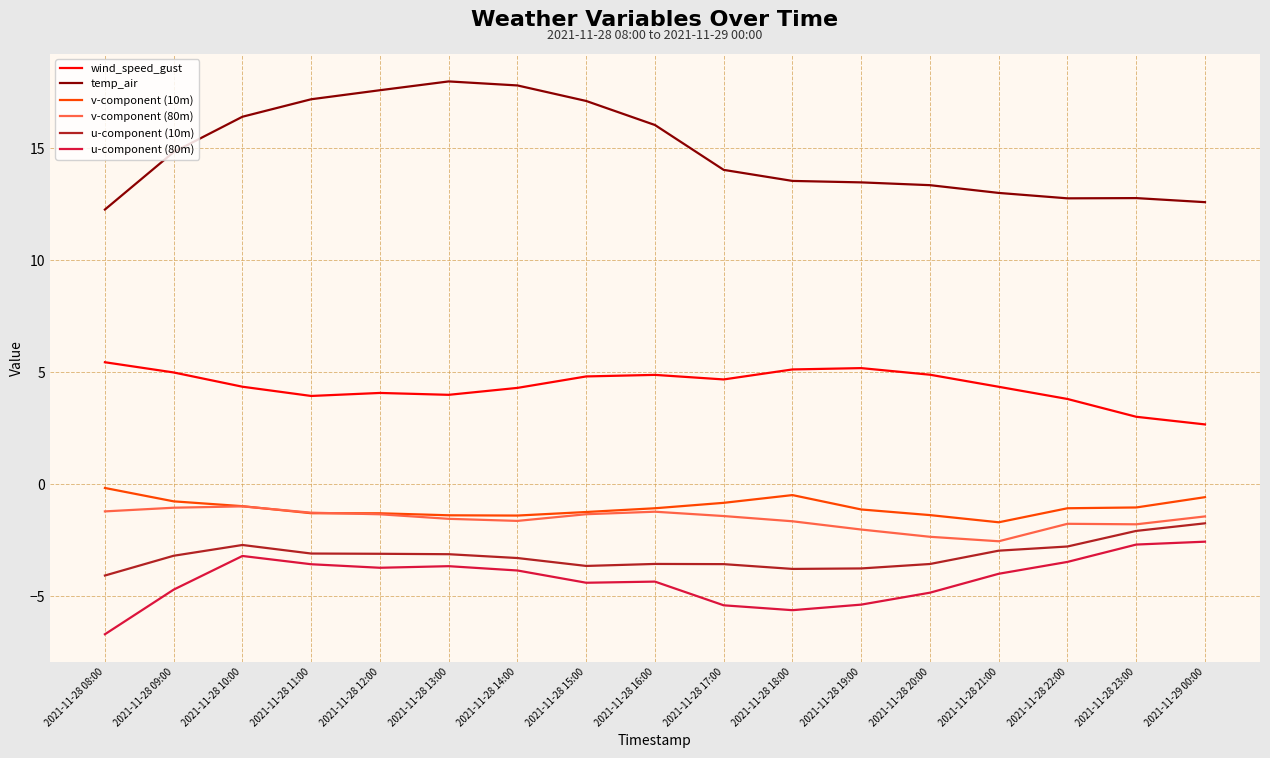

What is the difference between the v-component (80m) values at 2021-11-28 17:00 and 2021-11-28 23:00?

0.4